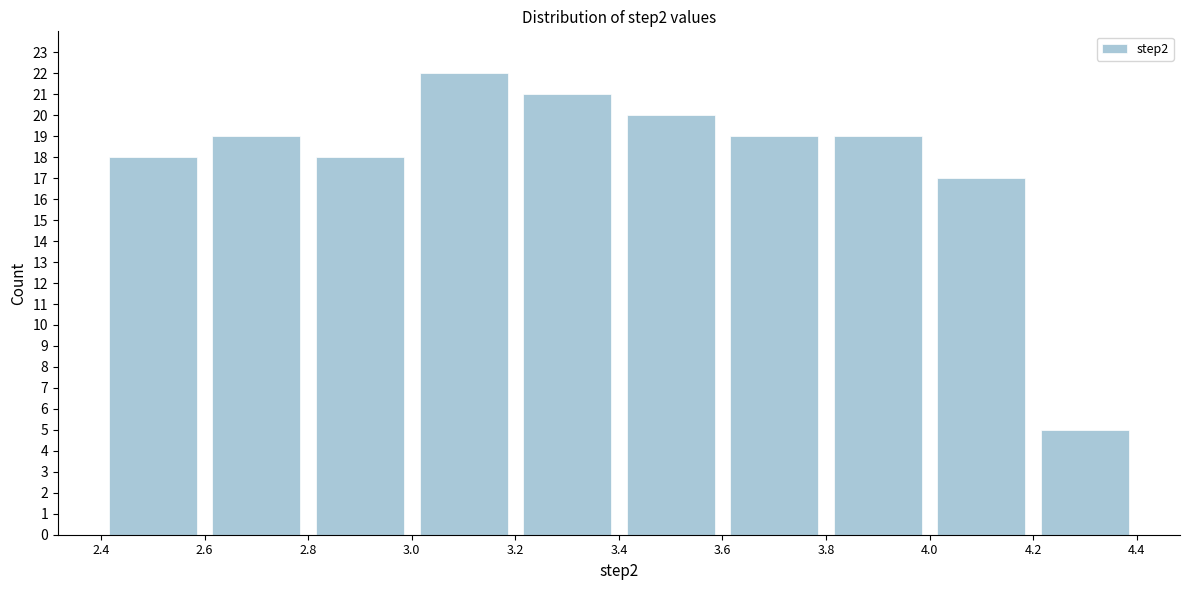

How tall is the bar that spans 3.0 to 3.2 on the x-axis? The values are not printed on the chart, so give them approximately, as read against the axis.

22